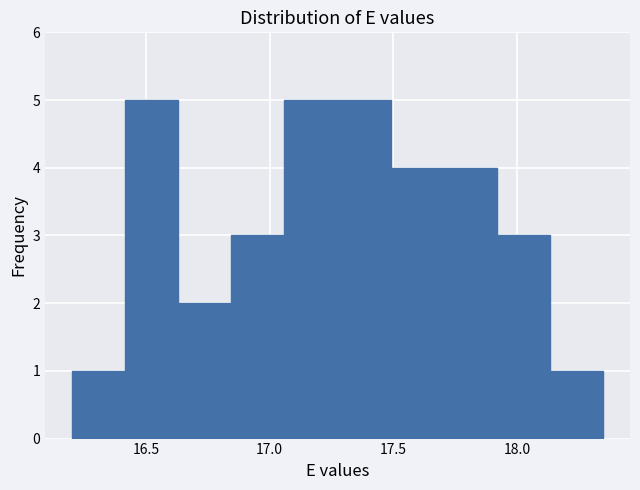

How tall is the bar that spans 16.415 to 16.630 on the x-axis? Neither the bar edges nor the heights are printed on the chart, so give them approximately, as read against the axes.

5